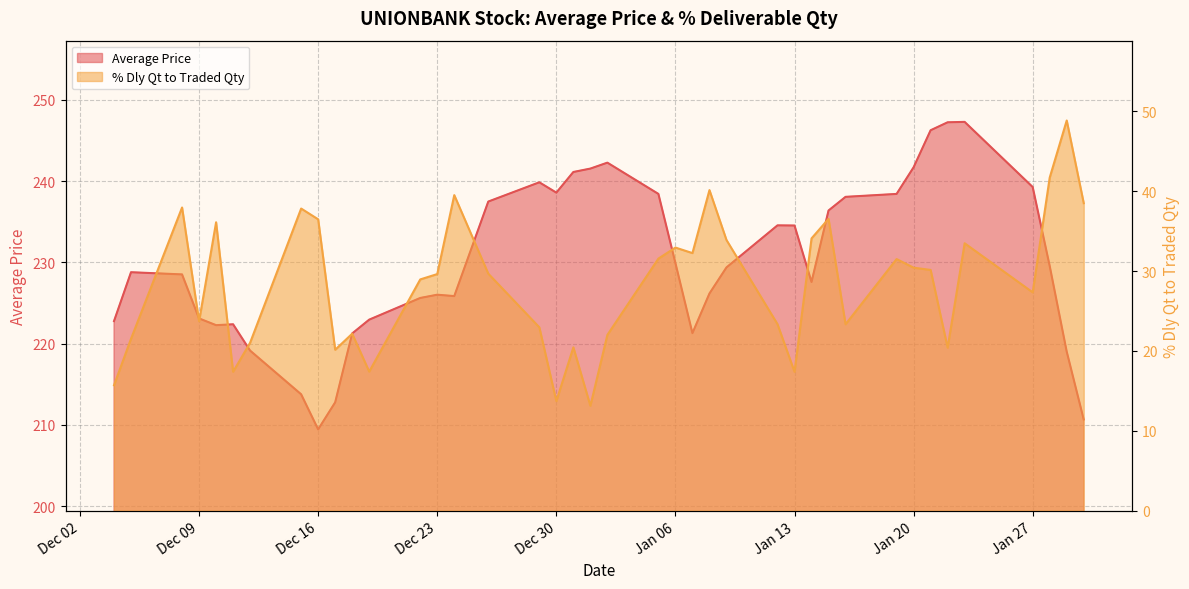

How many lines are shown in the chart?

2